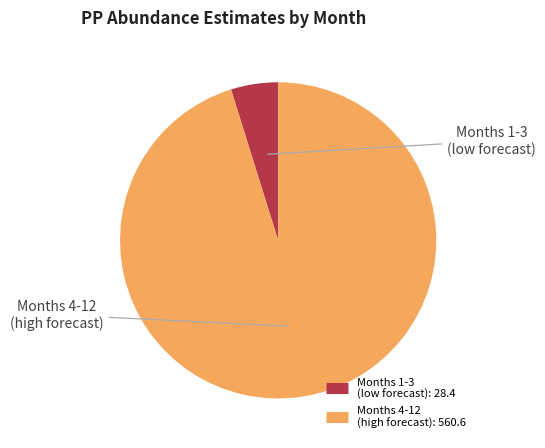

Is there any slice that represents more than half of the pie?

Yes